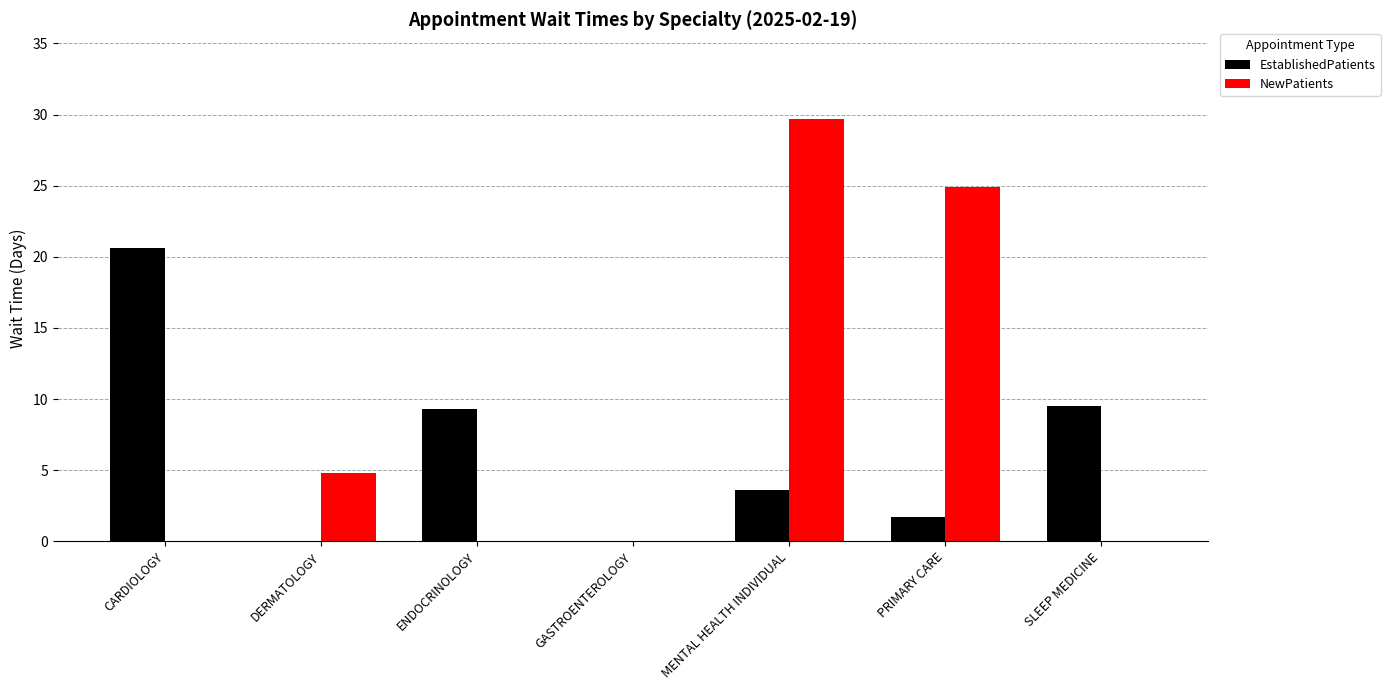

How many values in the EstablishedPatients series exceed 3?

4